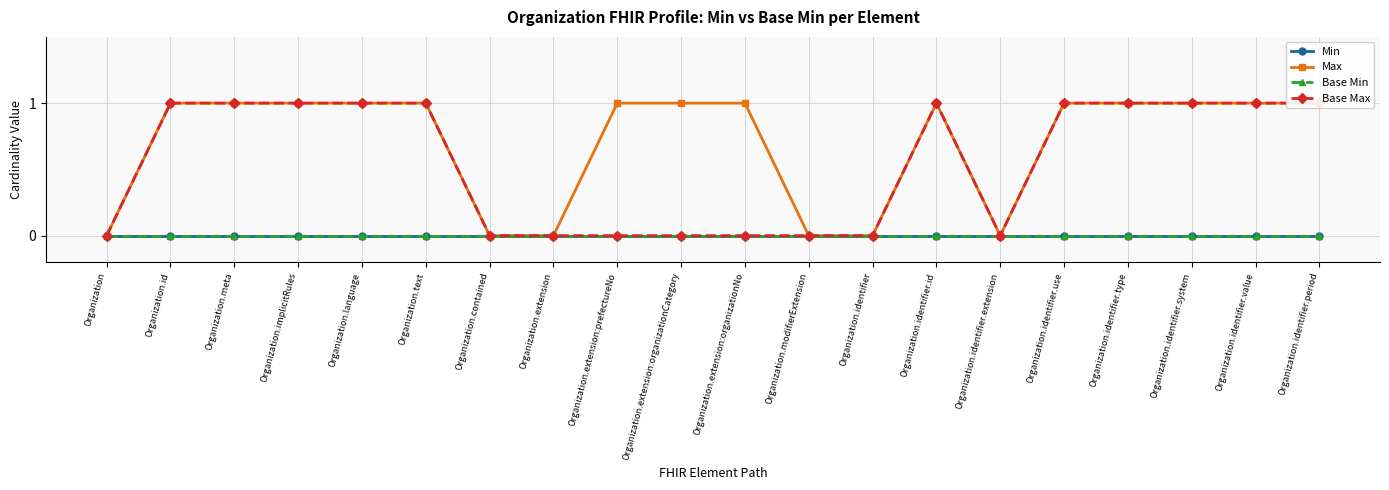

Which series has the largest total across all categories?

Max